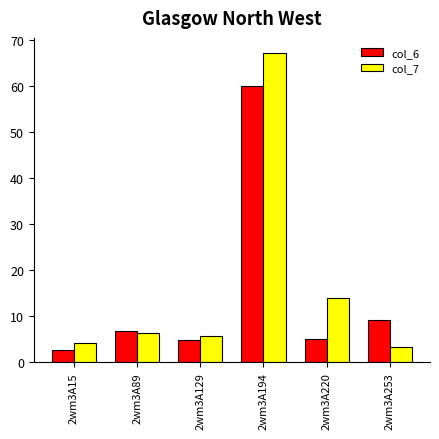

True or false: col_7 has a value of 14.1 at 2wm3A220.

True